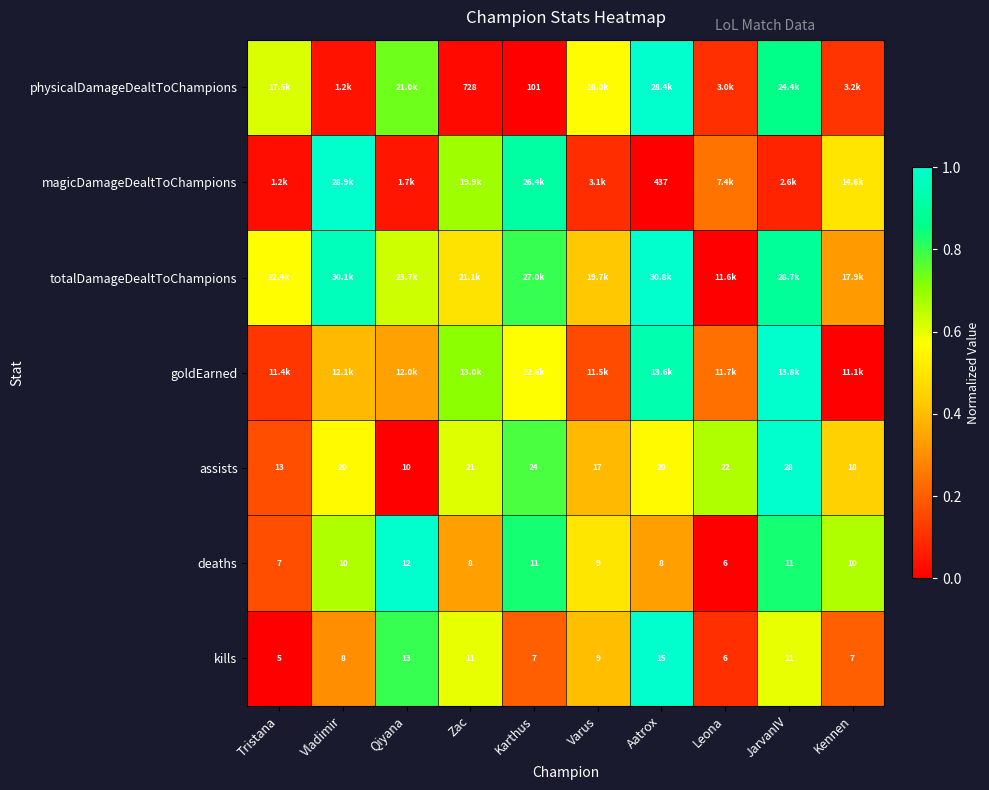

At which label is deaths closest to 9?

Varus